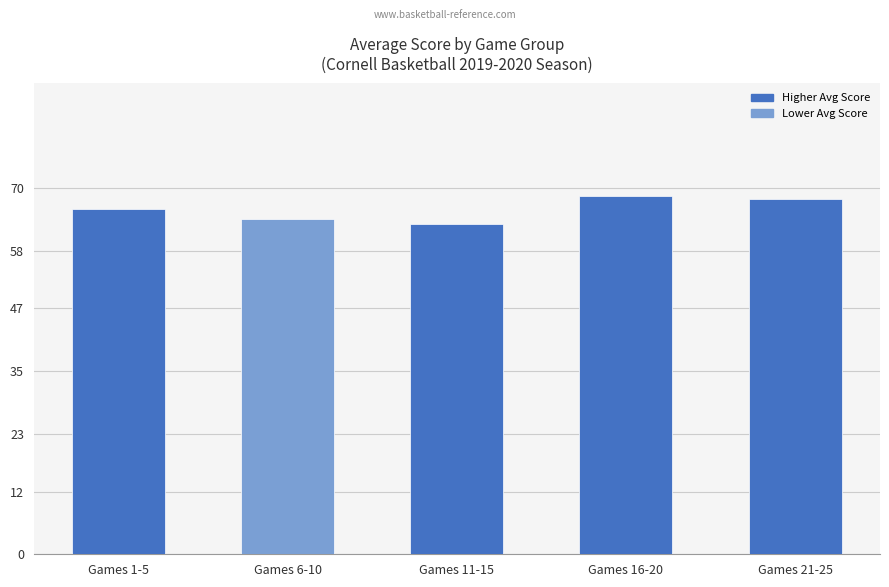

What is the minimum value shown in the chart?

63.2